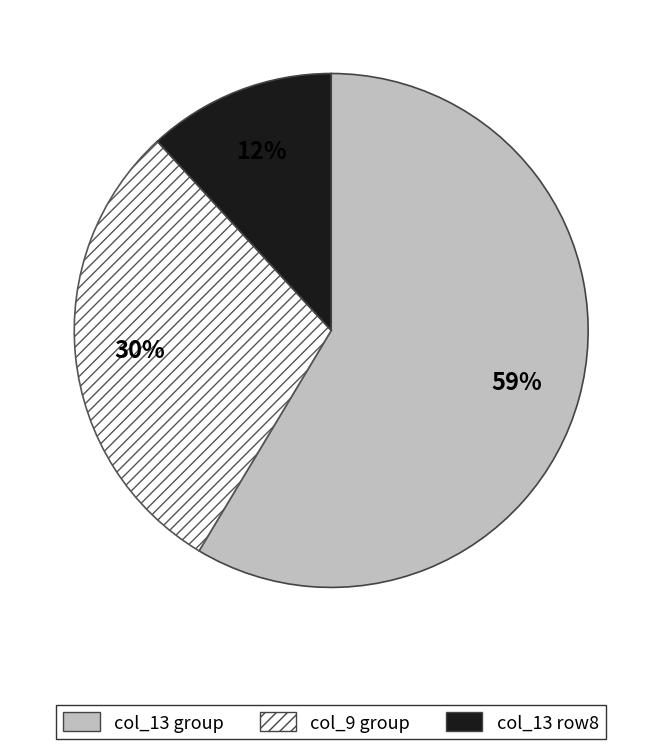

To the nearest percent, what is the difference between the largest and smallest slice percentages?

47%